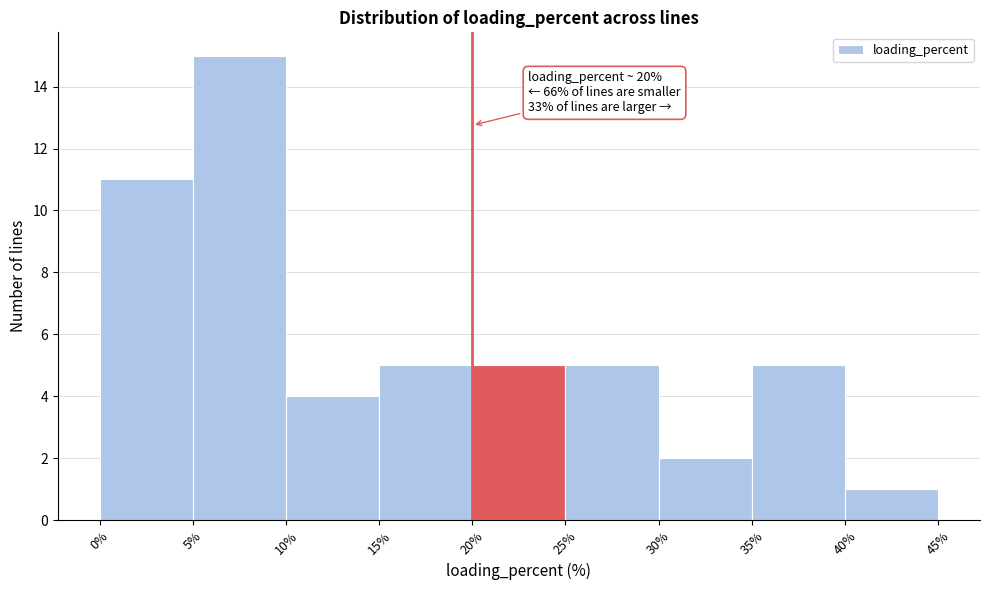

Which range on the x-axis has the tallest bar?

5% to 10%